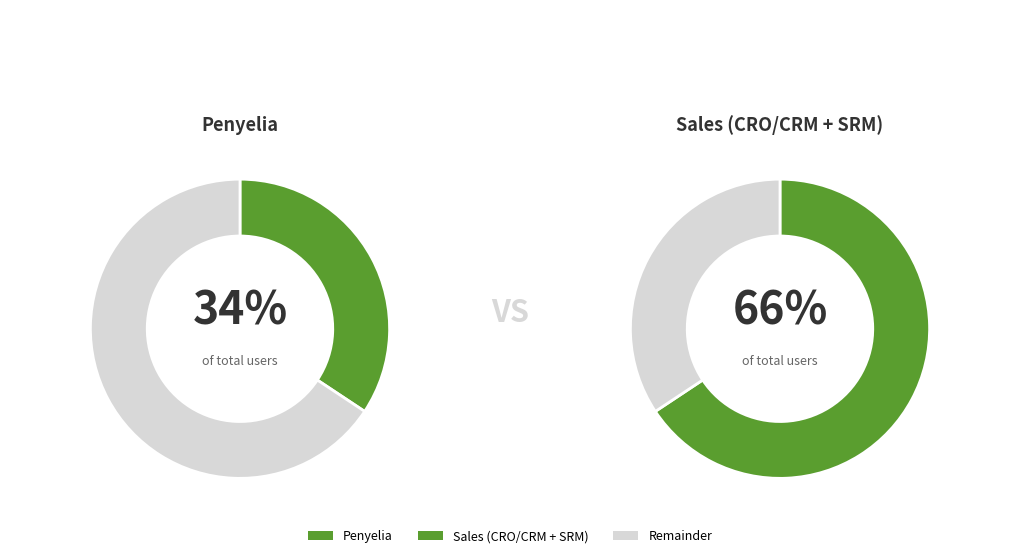

To the nearest percent, what percentage of the pie is Penyelia?

34%